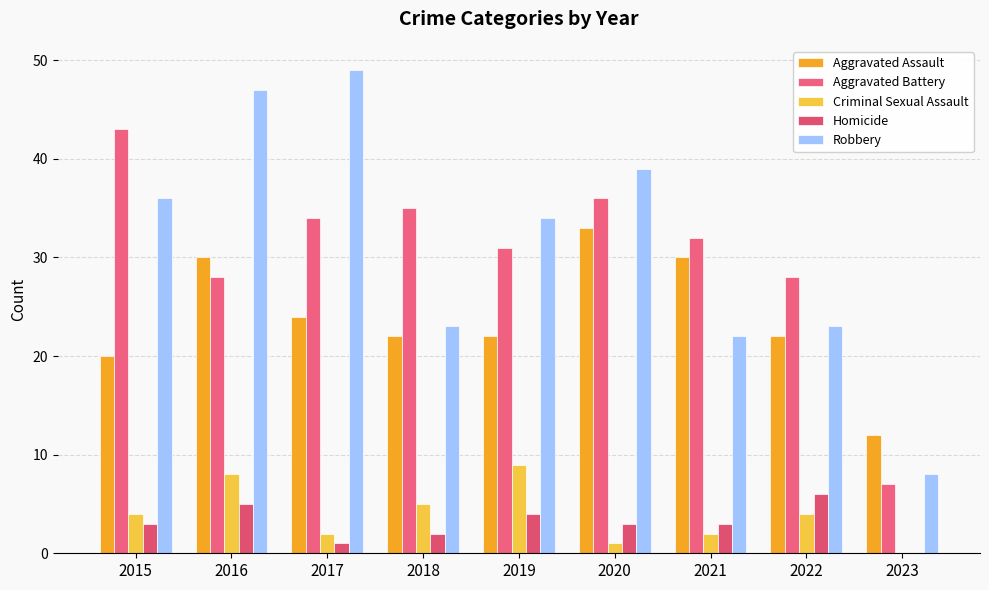

What are all the series names shown in the legend?

Aggravated Assault, Aggravated Battery, Criminal Sexual Assault, Homicide, Robbery